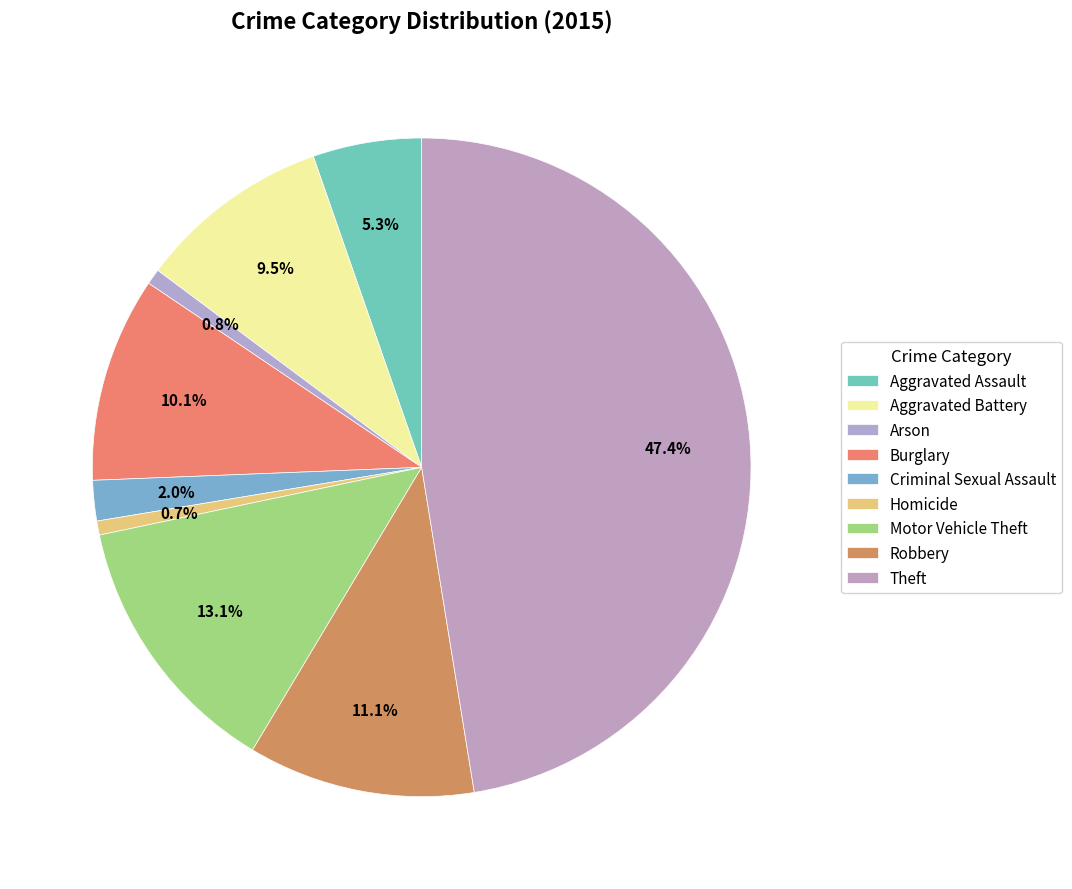

How many segments does this pie chart have?

9